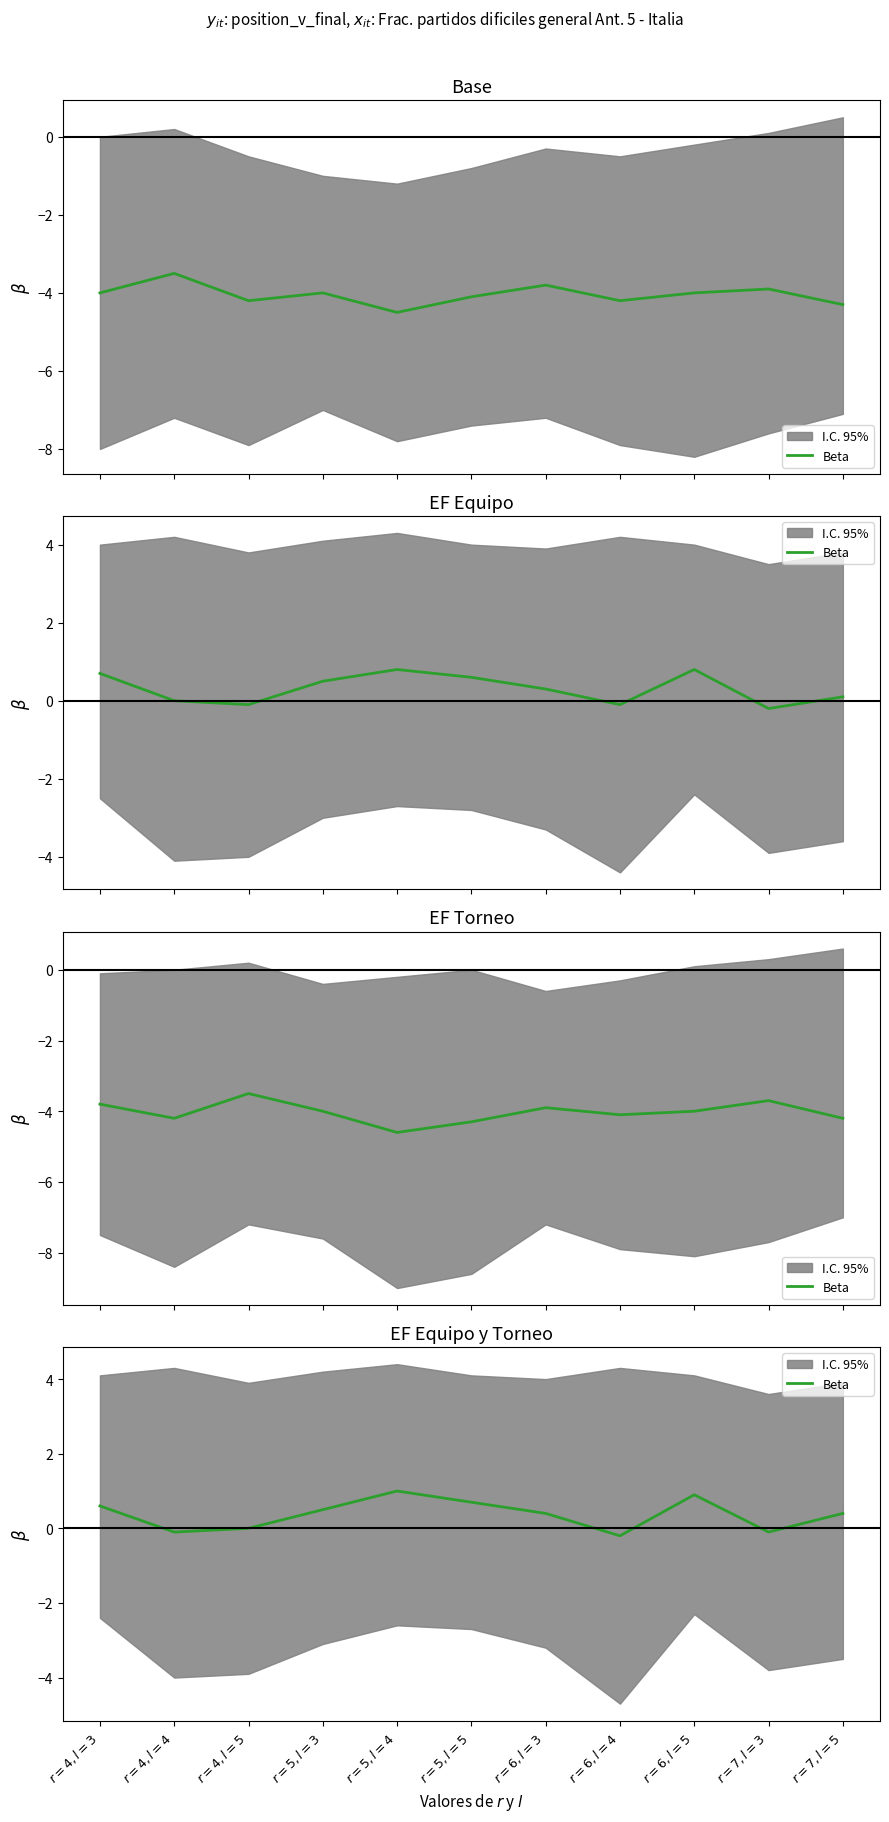

What is the maximum value shown in the chart?

1.0